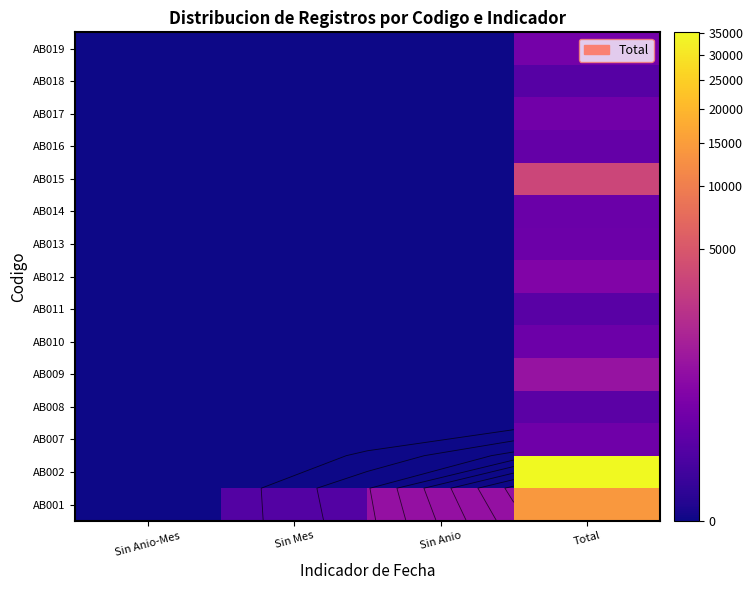

Is it true that AB011 equals 0 at Sin Anio-Mes?

True